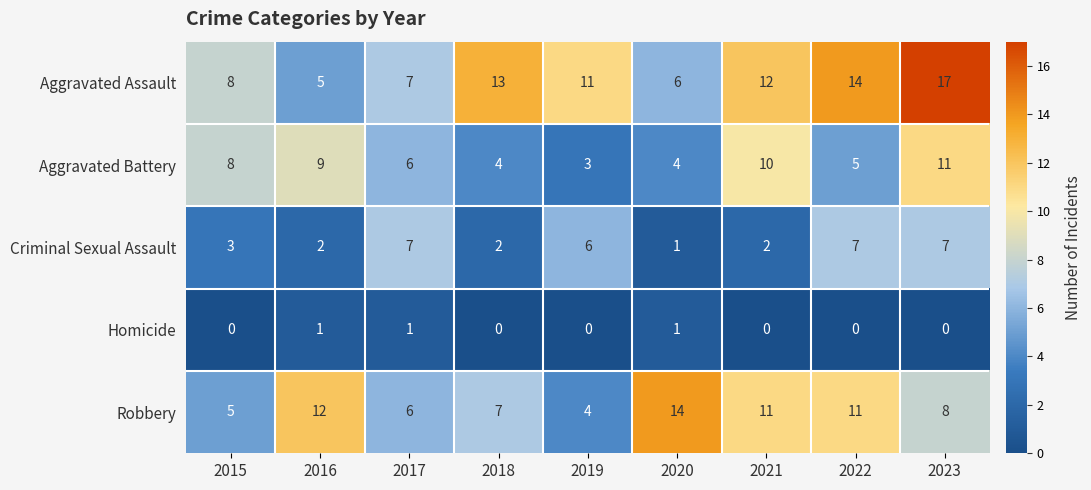

The value of Robbery at 2019 is 6. True or false?

False